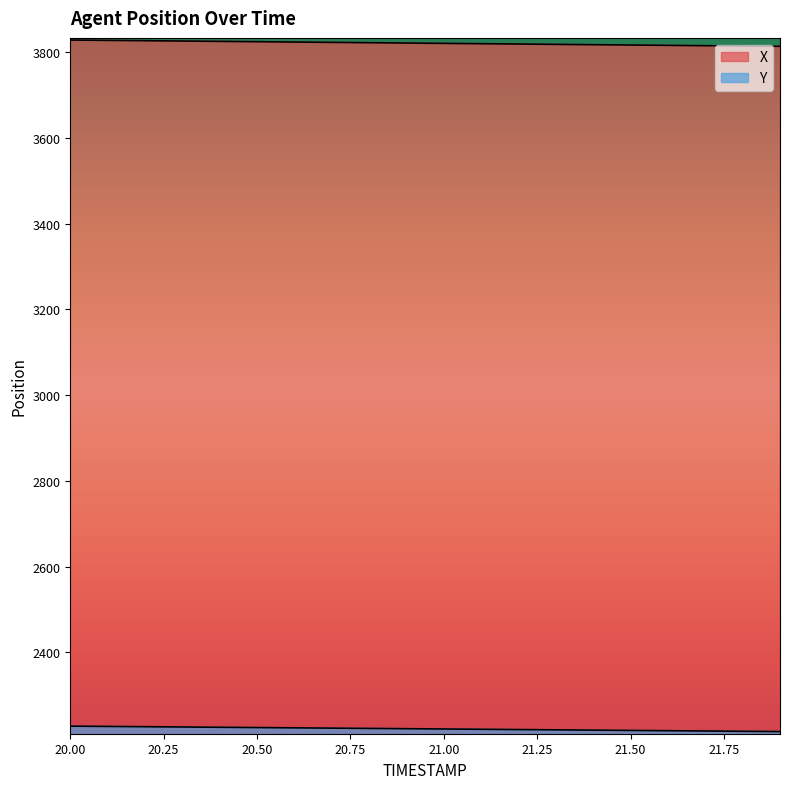

Is the value of X at 21.9 greater than the value of Y at 21.3?

Yes